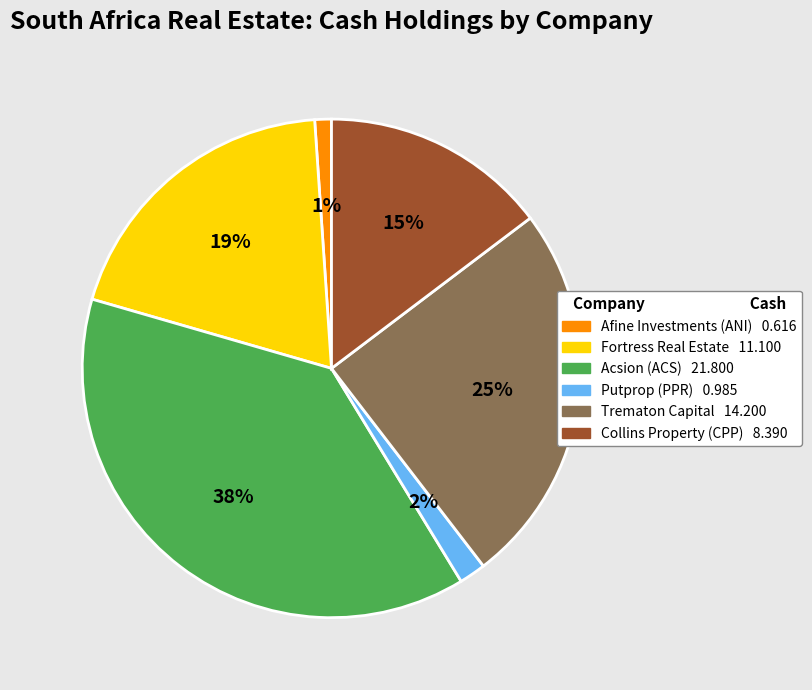

Is there a majority slice in this chart?

No